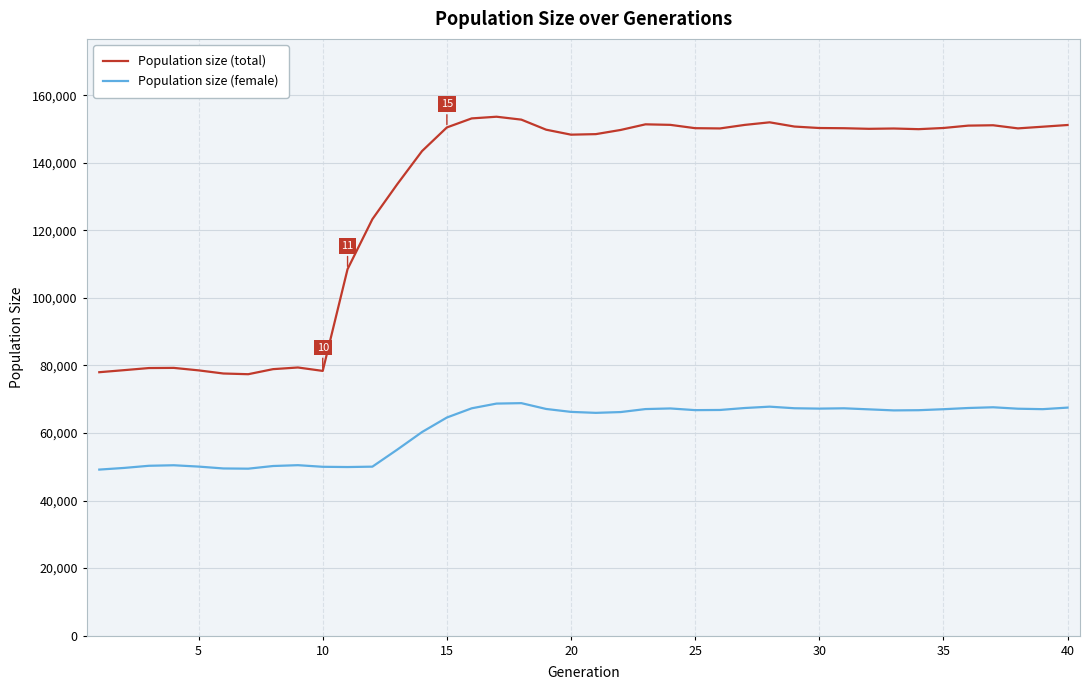

List the series in order of their overall mean, highest first.

Population size (total), Population size (female)